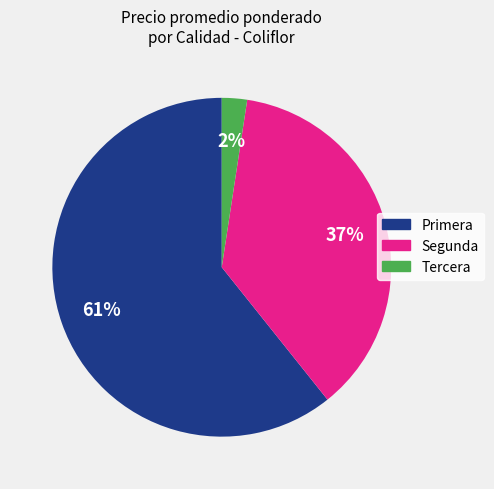

Which category has the smallest portion of the pie?

Tercera